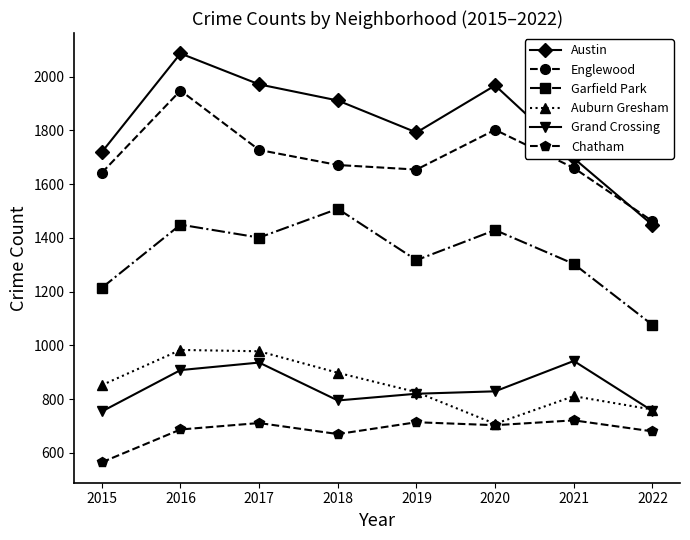

At how many categories does at least one series exceed 634?

8